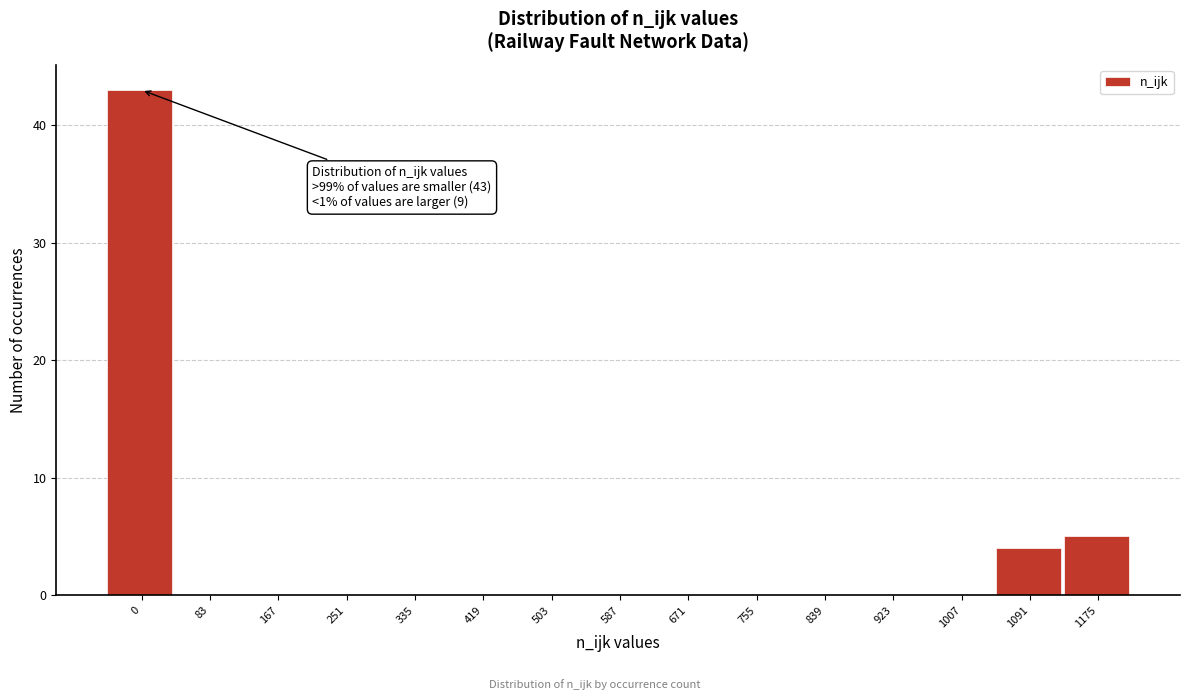

Reading left to right, transcribe all the data shown in this chart.

0=43	83=0	167=0	251=0	335=0	419=0	503=0	587=0	671=0	755=0	839=0	923=0	1007=0	1091=4	1175=5